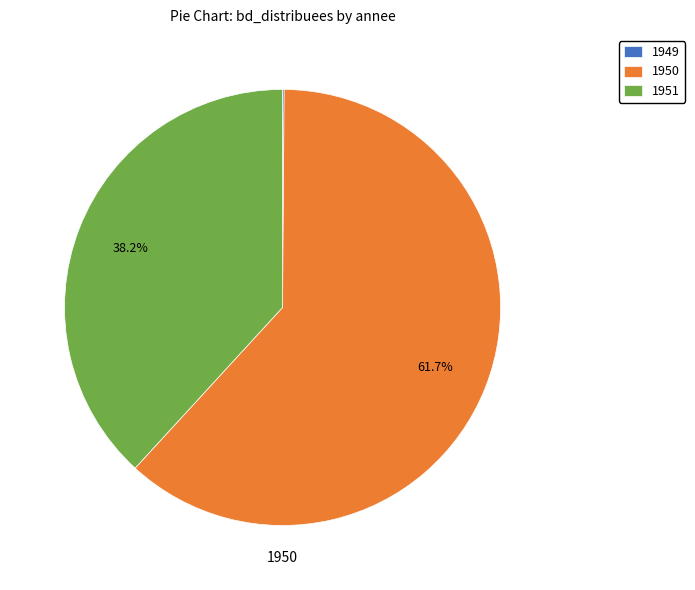

To the nearest percent, what is the difference between the largest and smallest slice percentages?

62%